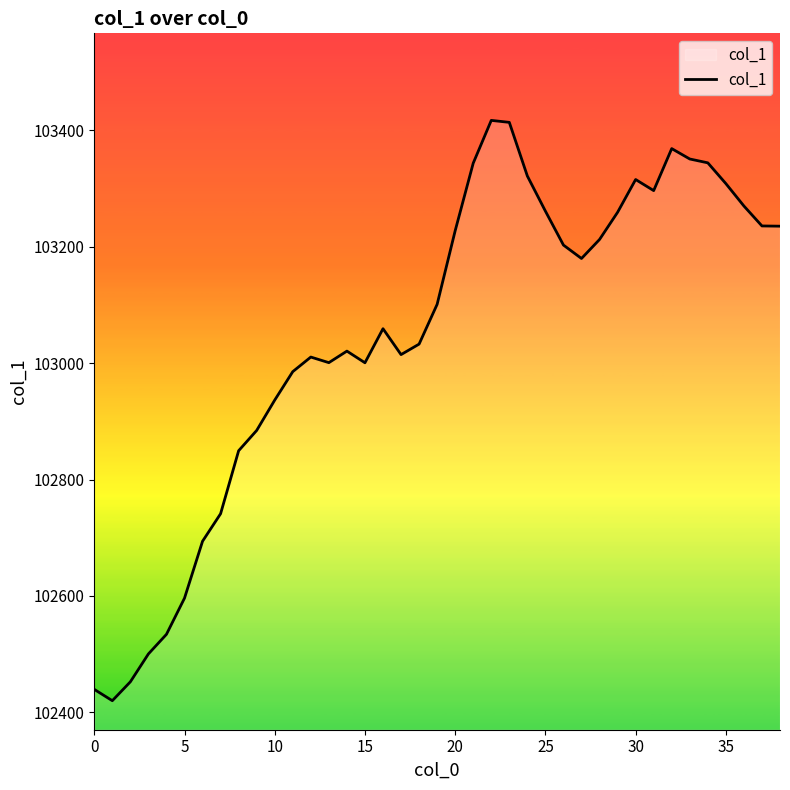

What is the greatest value displayed?

103417.1